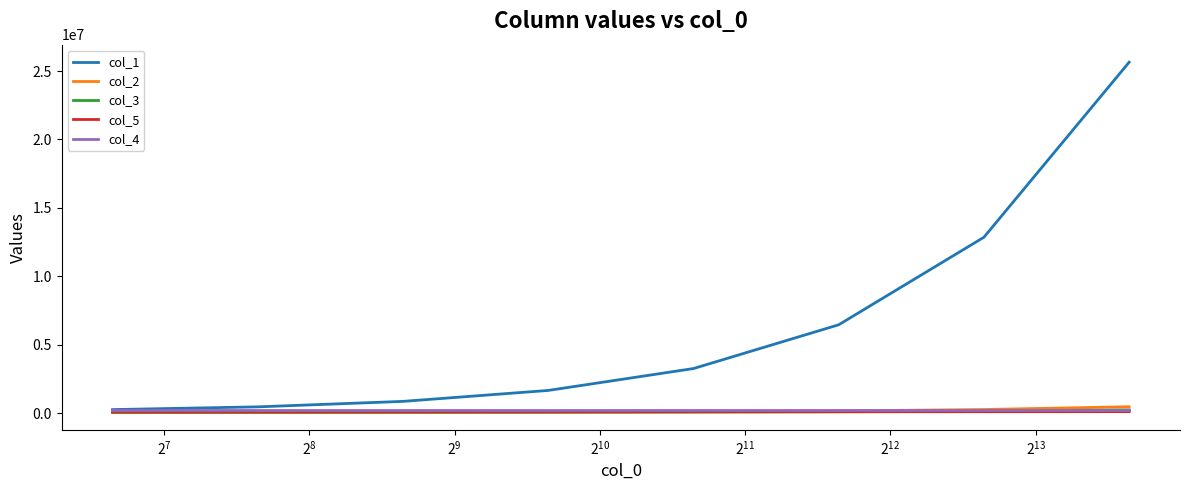

Which series has the largest total across all categories?

col_1